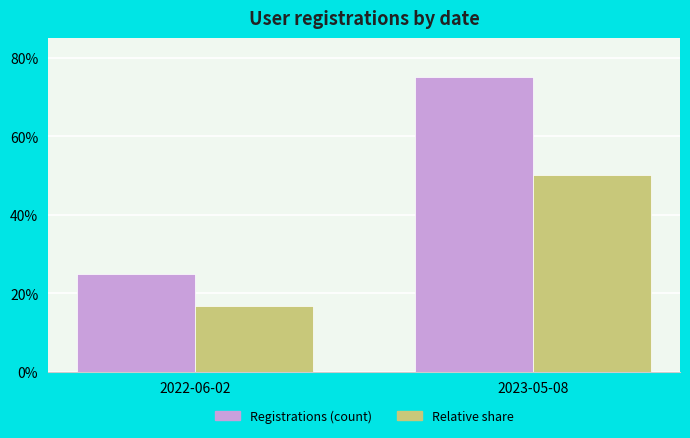

Are the bars grouped side by side (vs. stacked)?

Yes